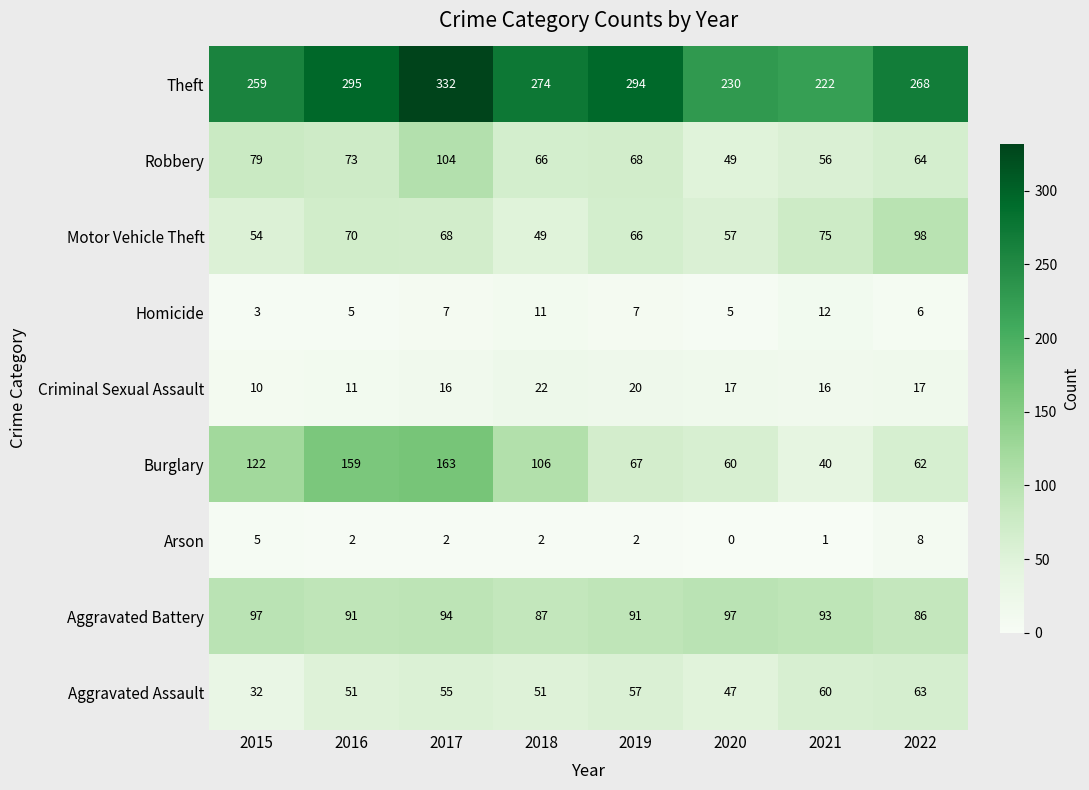

What is the difference between the highest and lowest values at 2021?

221